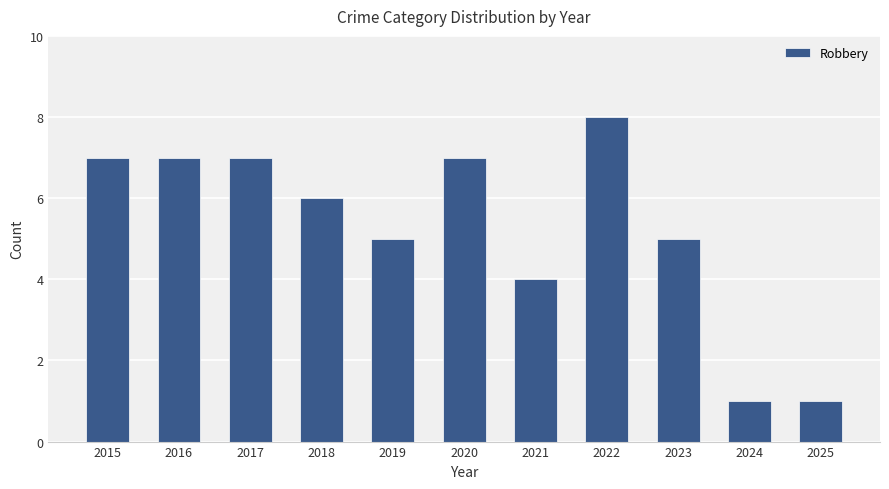

Does the chart contain stacked bars?

No